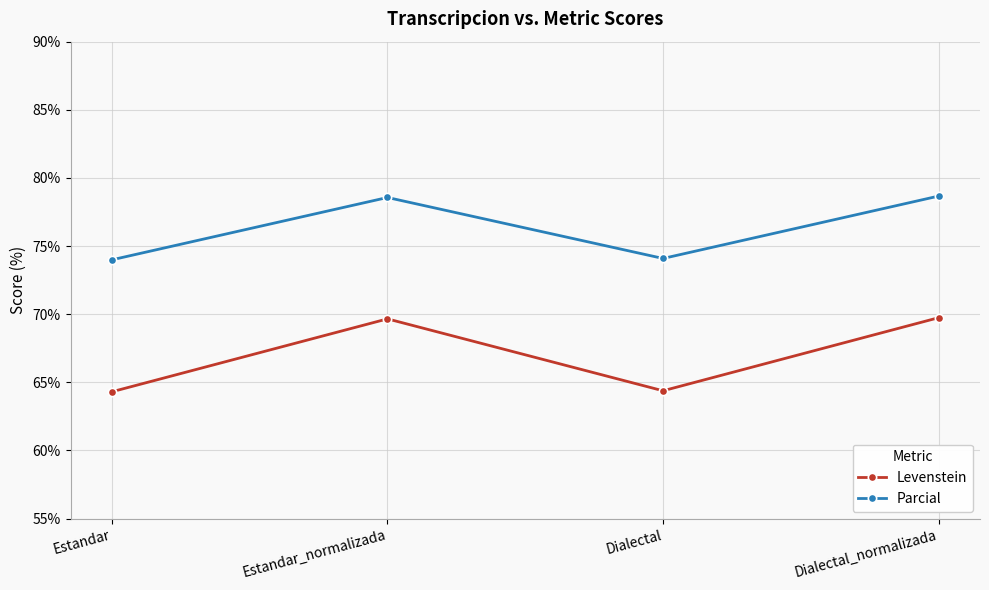

True or false: Levenstein and Parcial cross at least once.

False